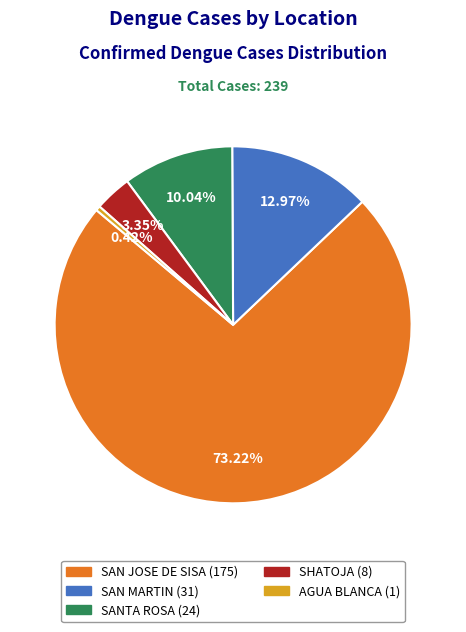

To the nearest percent, what portion does SAN MARTIN represent?

13%